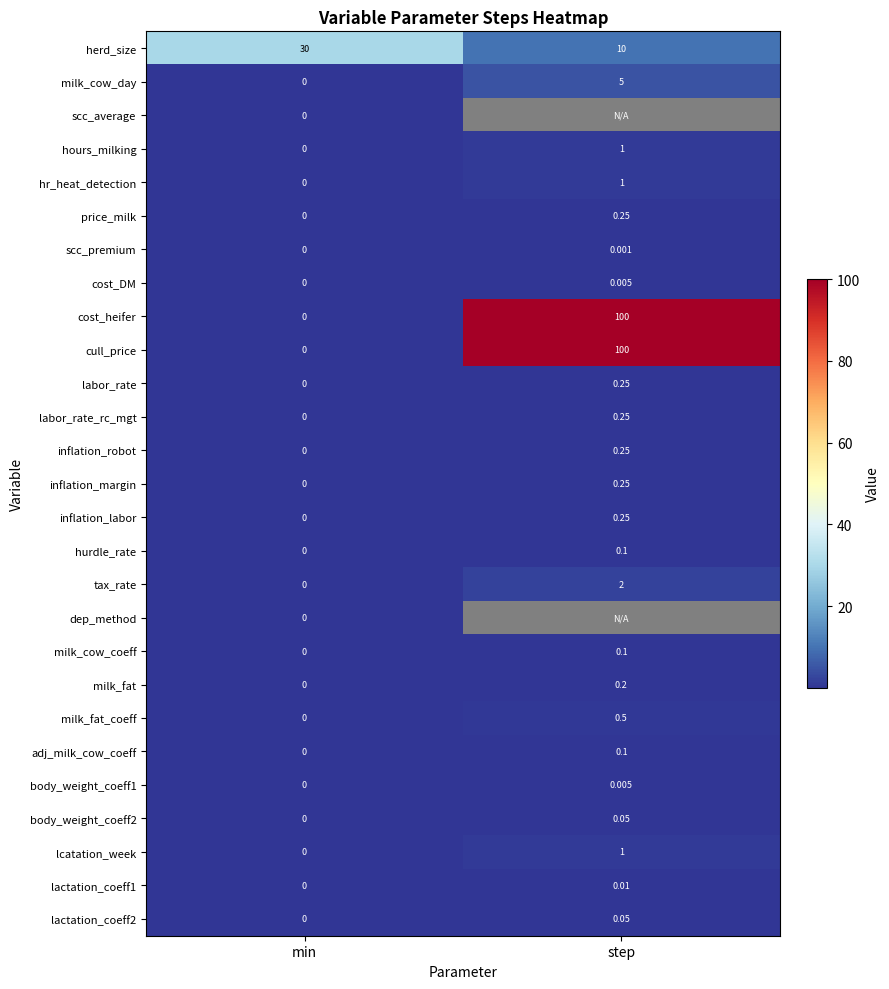

Where is lactation_coeff2 nearest to the value 0?

min